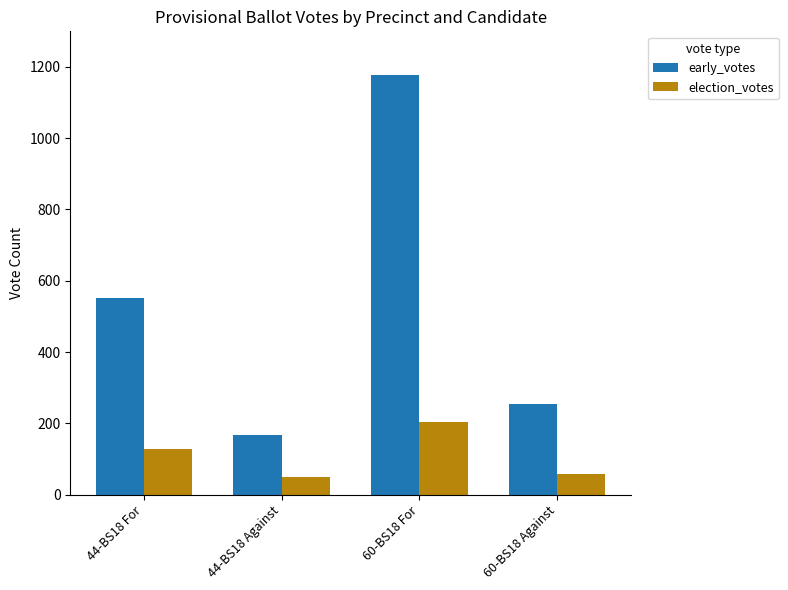

At which label is early_votes closest to 673?

44-BS18 For